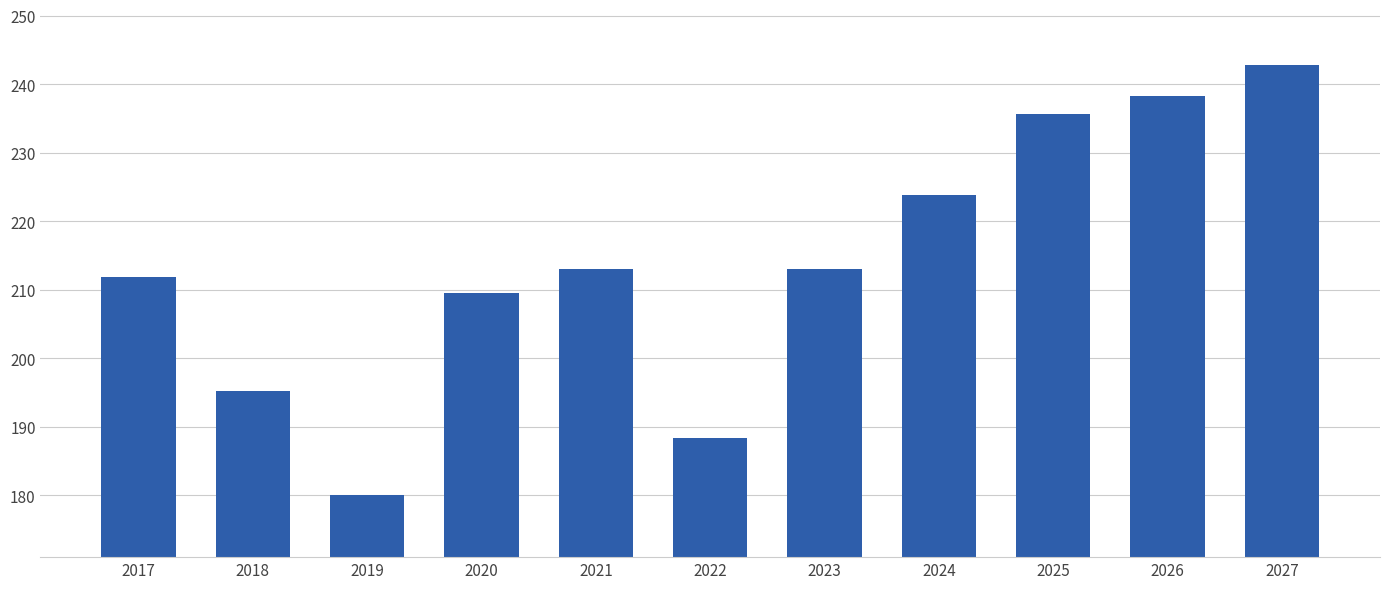

What is the value of the 3rd bar from the left?

180.0